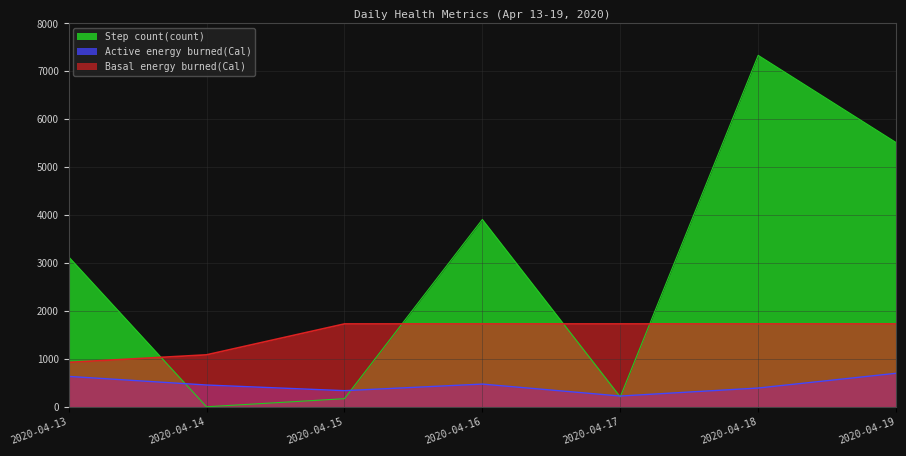

Rank the series by their average value, from highest to lowest.

Step count(count), Basal energy burned(Cal), Active energy burned(Cal)